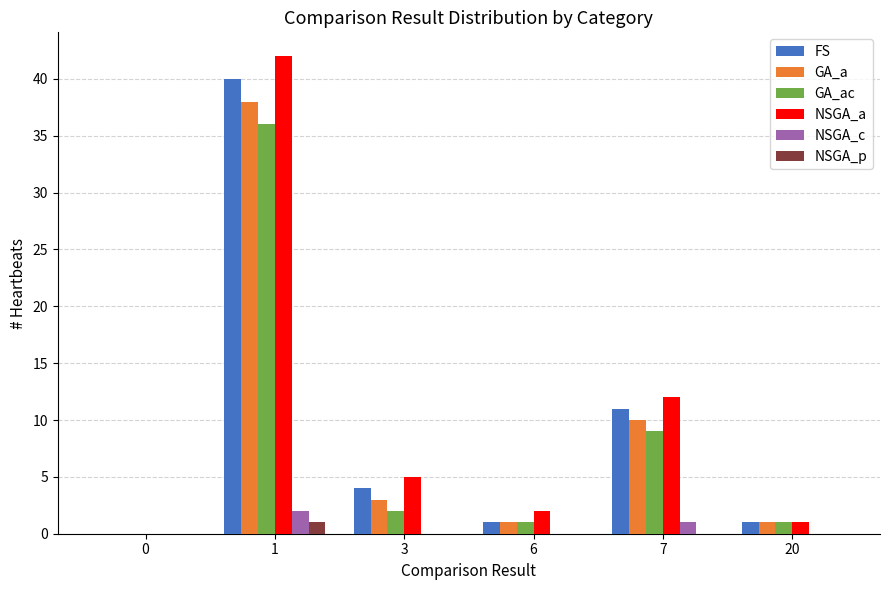

How many distinct data groups are displayed?

6